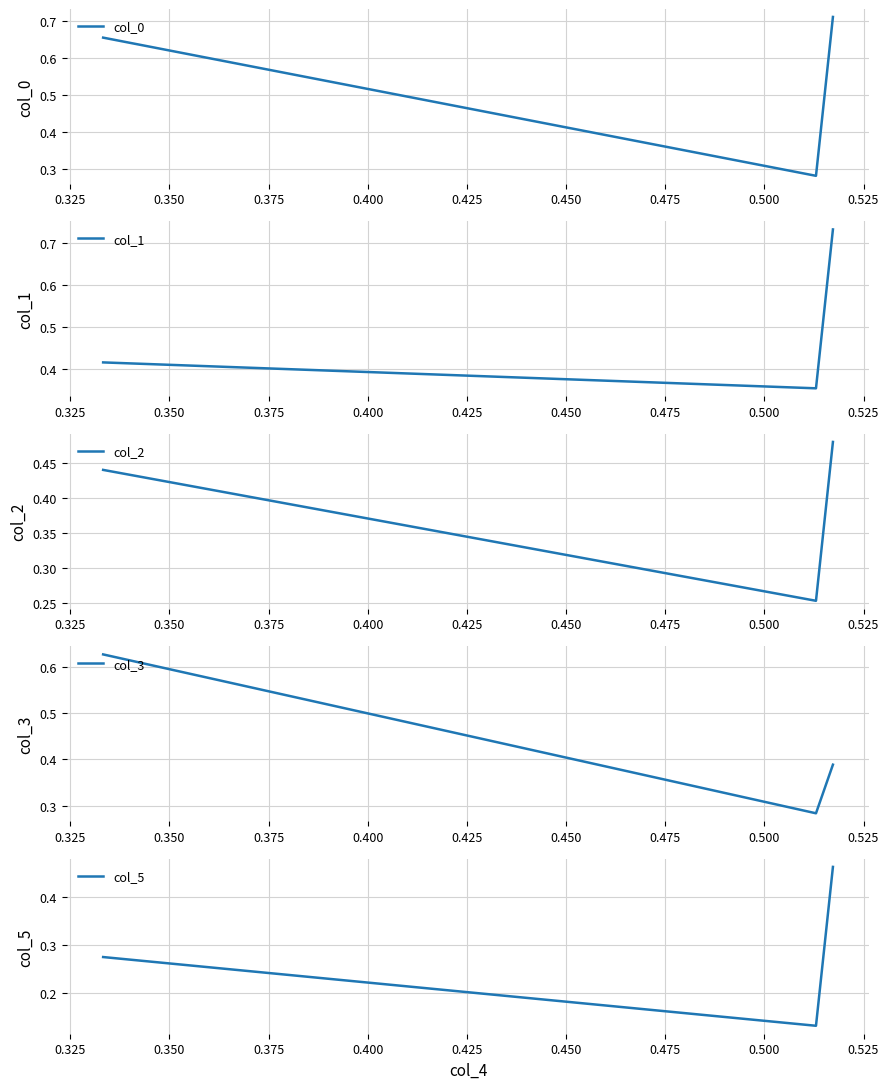

How many lines are shown in the chart?

5